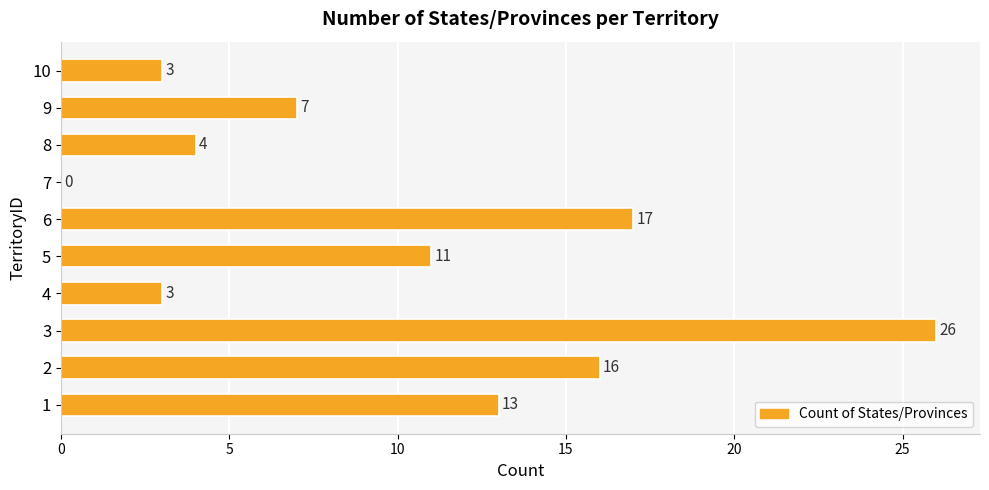

What is the change in value from 5 to 7?

-11